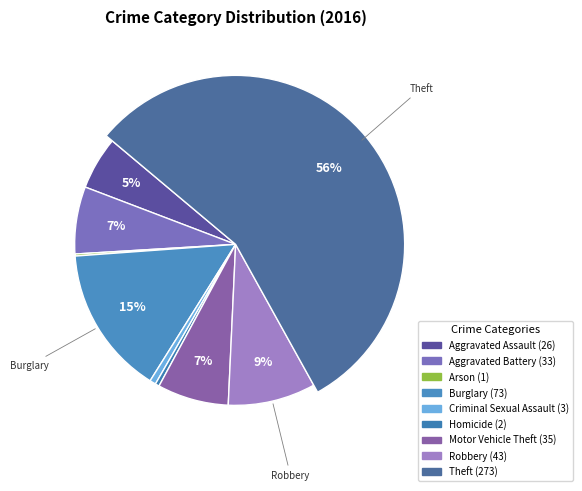

To the nearest percent, what is the difference between the largest and smallest slice percentages?

56%